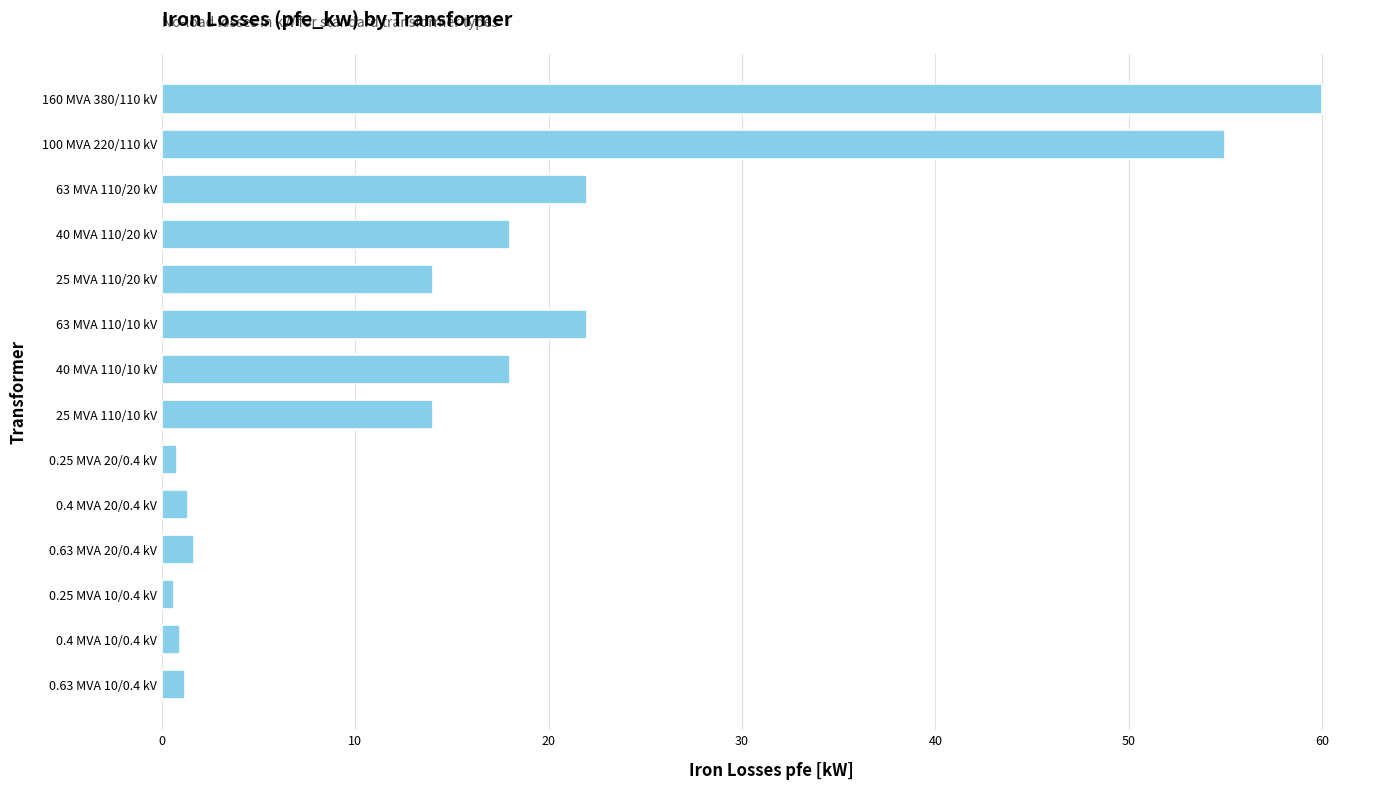

The value at 0.4 MVA 20/0.4 kV is 1.4. True or false?

True